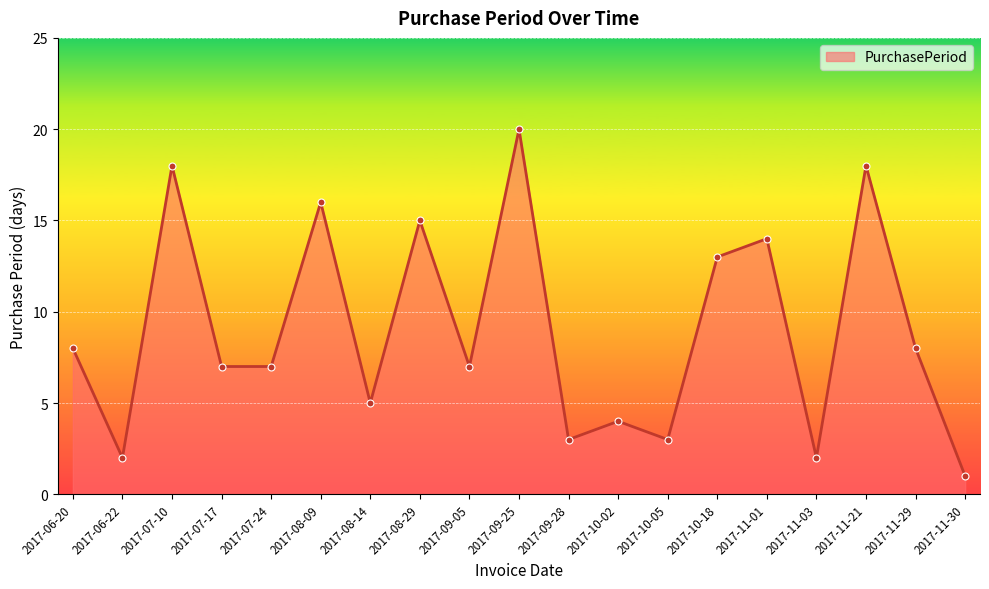

Reading right to left, extract all data points from this chart.

2017-11-30=1	2017-11-29=8	2017-11-21=18	2017-11-03=2	2017-11-01=14	2017-10-18=13	2017-10-05=3	2017-10-02=4	2017-09-28=3	2017-09-25=20	2017-09-05=7	2017-08-29=15	2017-08-14=5	2017-08-09=16	2017-07-24=7	2017-07-17=7	2017-07-10=18	2017-06-22=2	2017-06-20=8